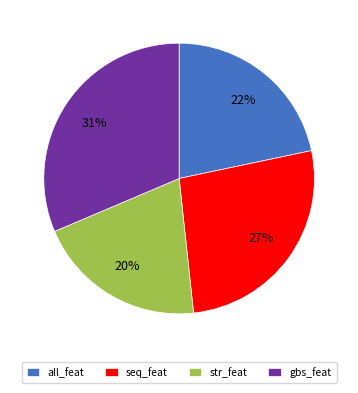

To the nearest percent, what portion does gbs_feat represent?

31%